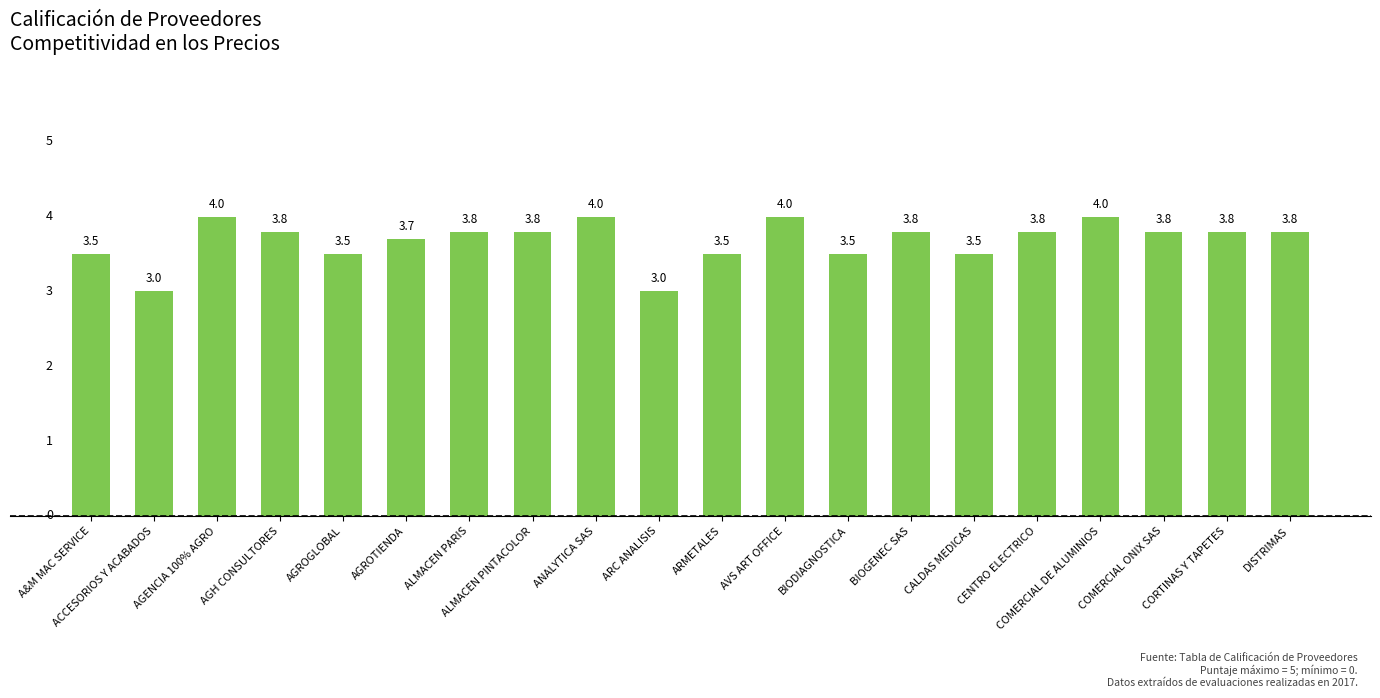

What is the maximum value shown in the chart?

4.0